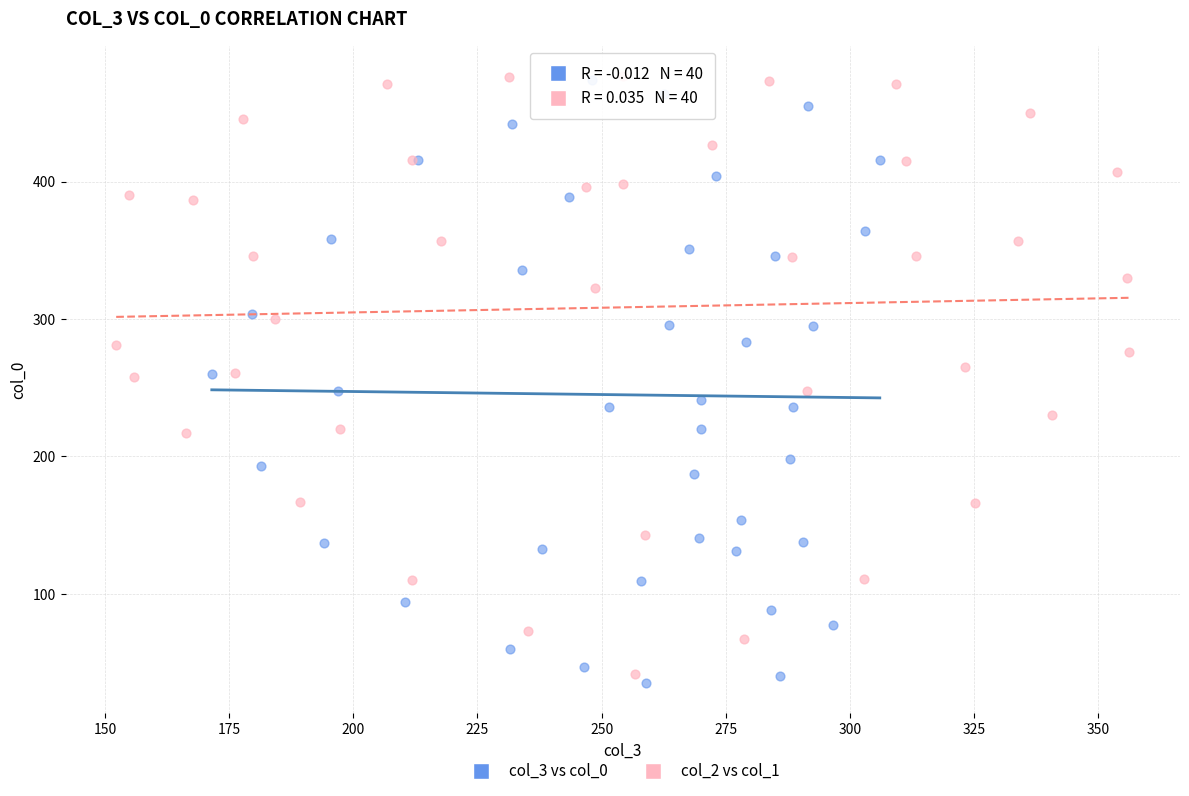

What are all the series names shown in the legend?

col_3 vs col_0, col_2 vs col_1